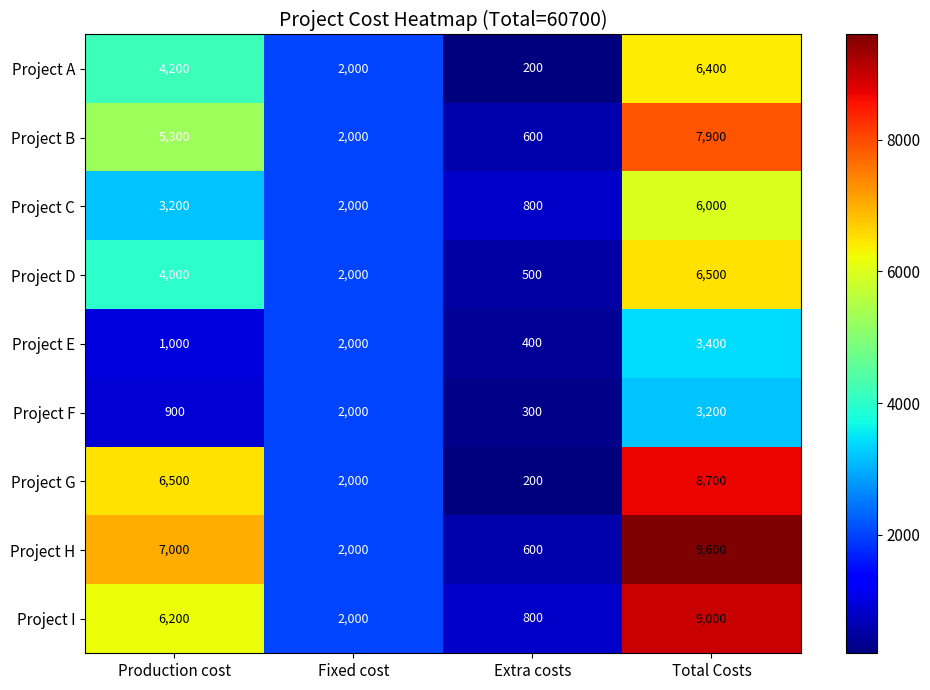

Which series has the largest total across all categories?

Project H